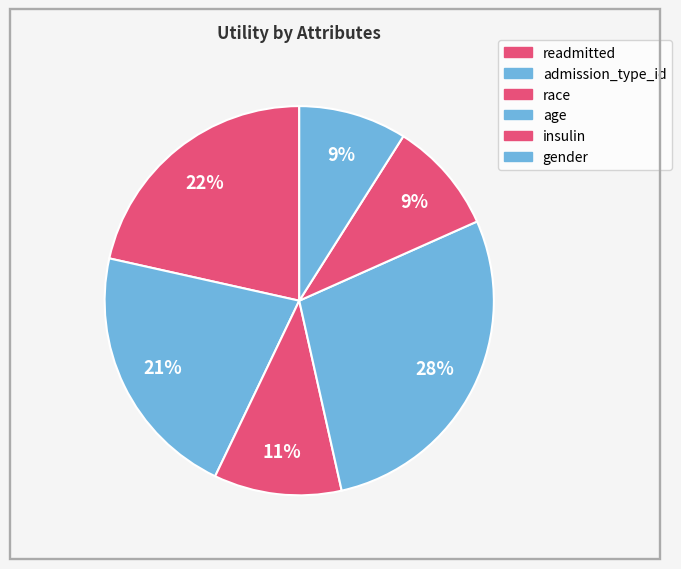

How many slices are in this pie chart?

6